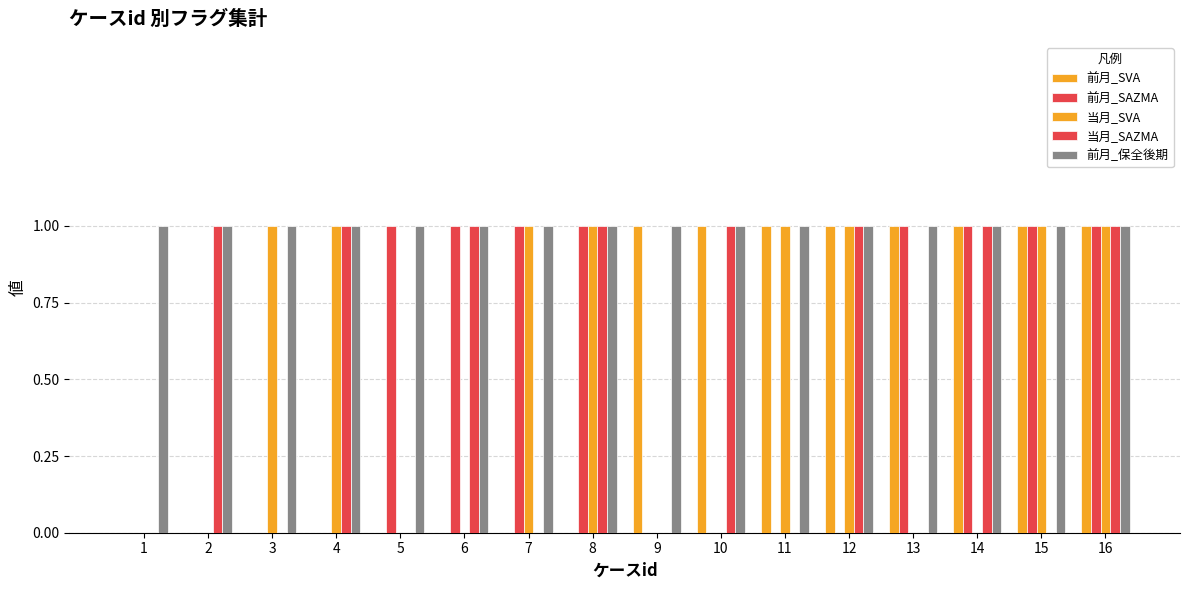

Which label corresponds to the largest value in the chart?

9